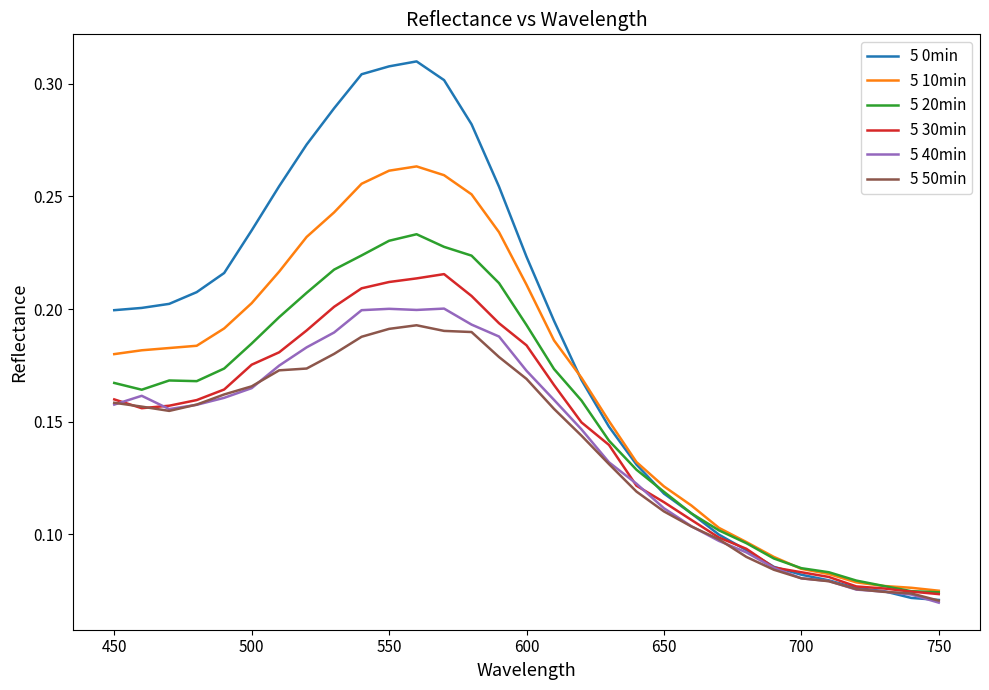

How many series are shown in this chart?

6